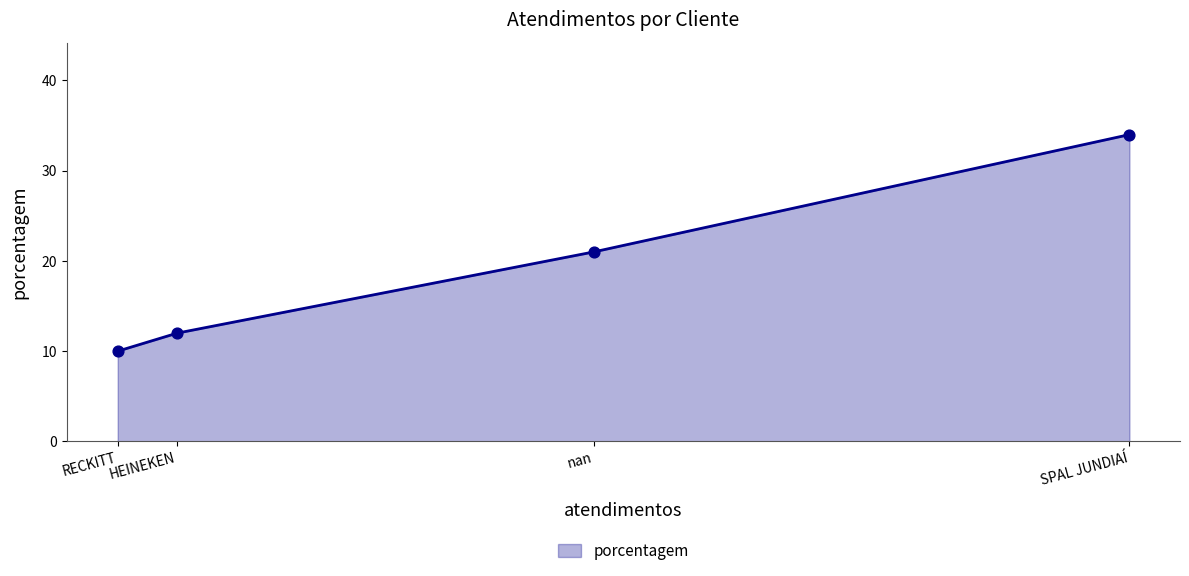

Approximately how many times larger is the value at RECKITT compared to SPAL JUNDIAÍ?

0.3